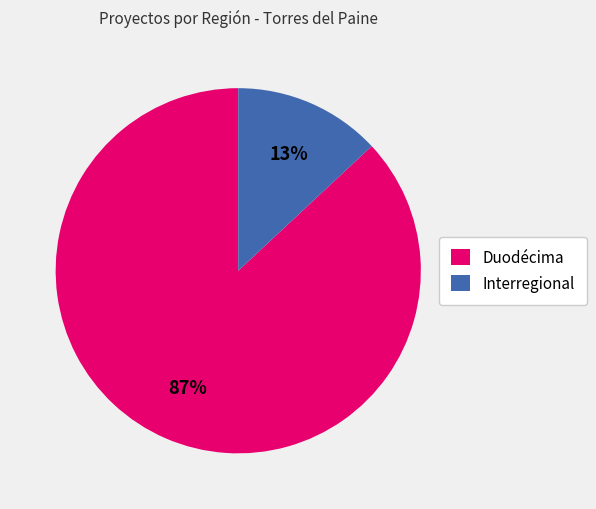

To the nearest percent, what portion does Interregional represent?

13%